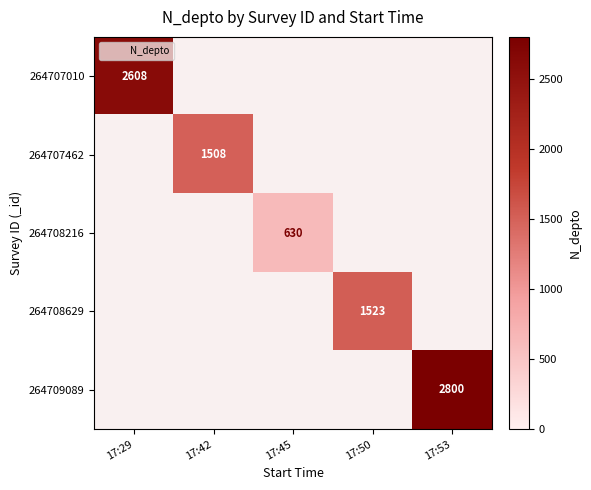

What is the average value of the 264708216 series?

126